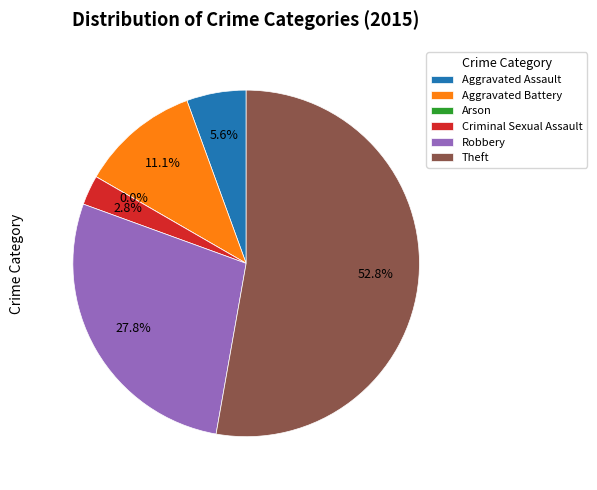

Does any single category account for the majority?

Yes